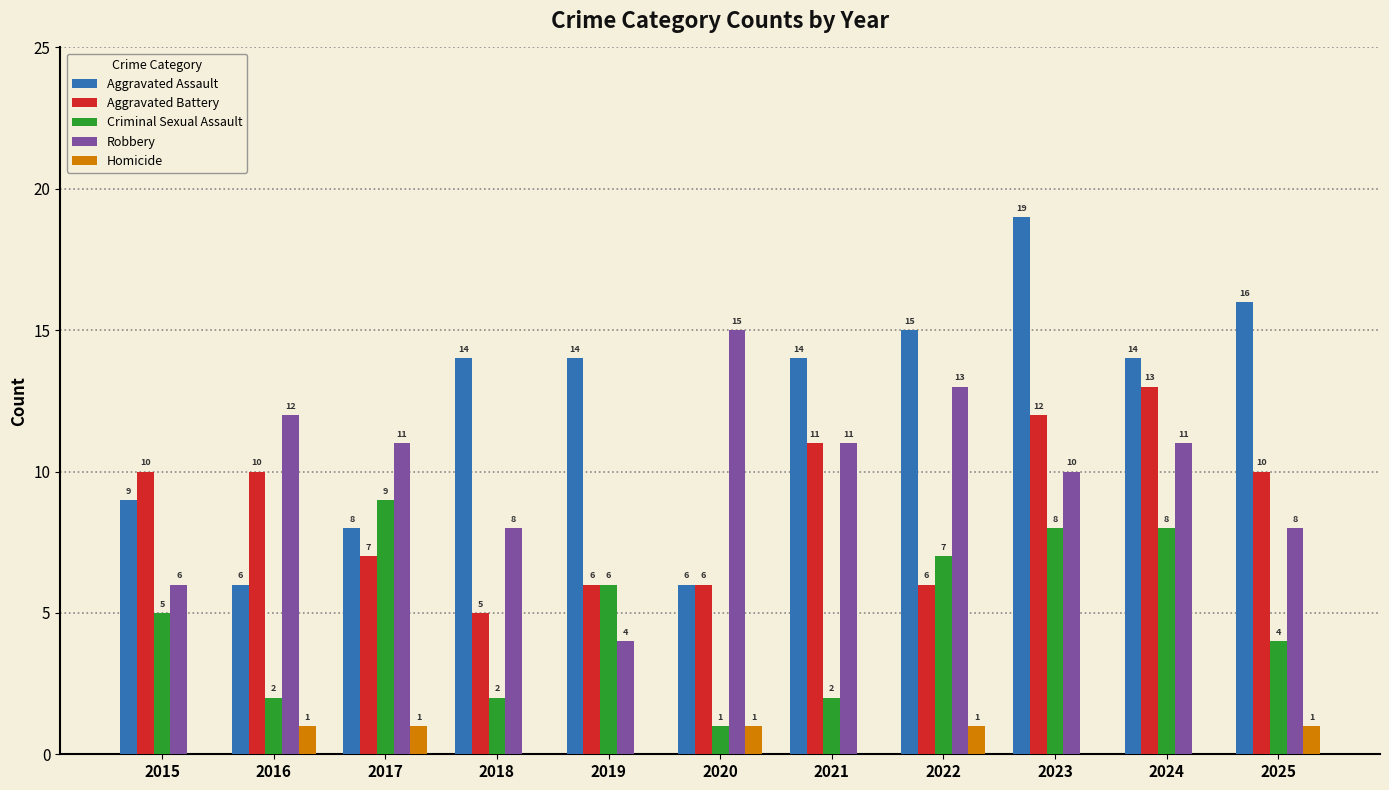

Which series changed the most between 2017 and 2018?

Criminal Sexual Assault